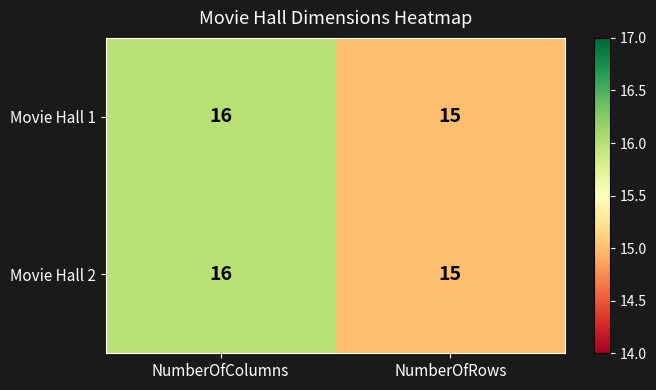

At which label is Movie Hall 1 closest to 15?

NumberOfRows